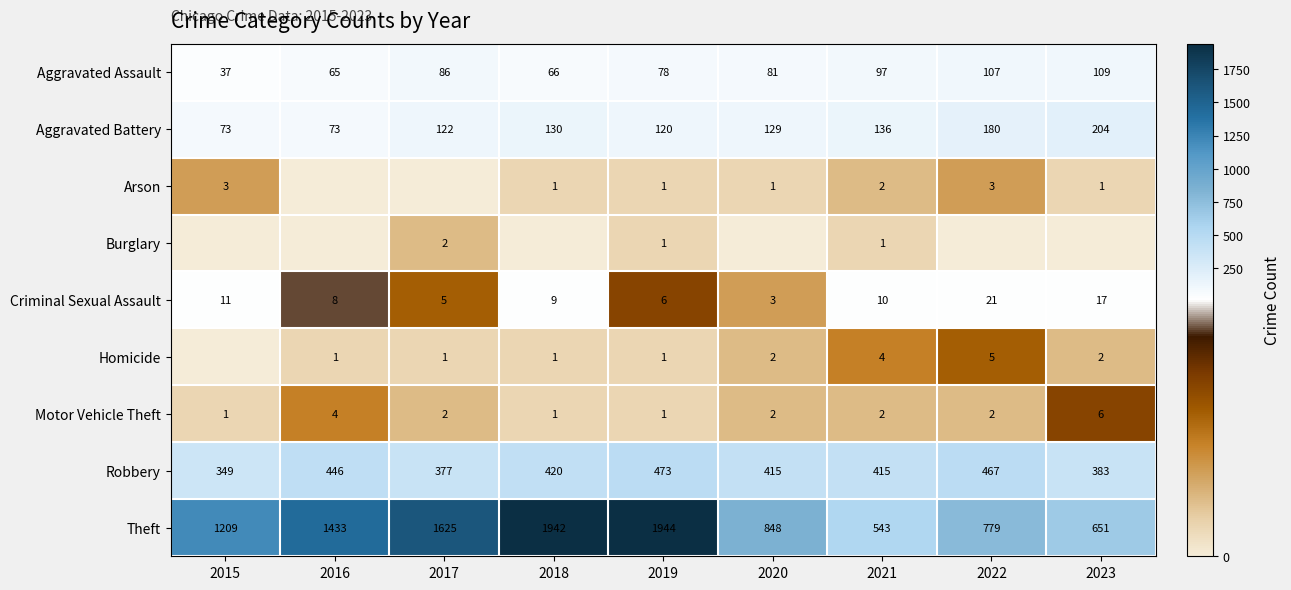

What is the total value across all series at 2019?

2625